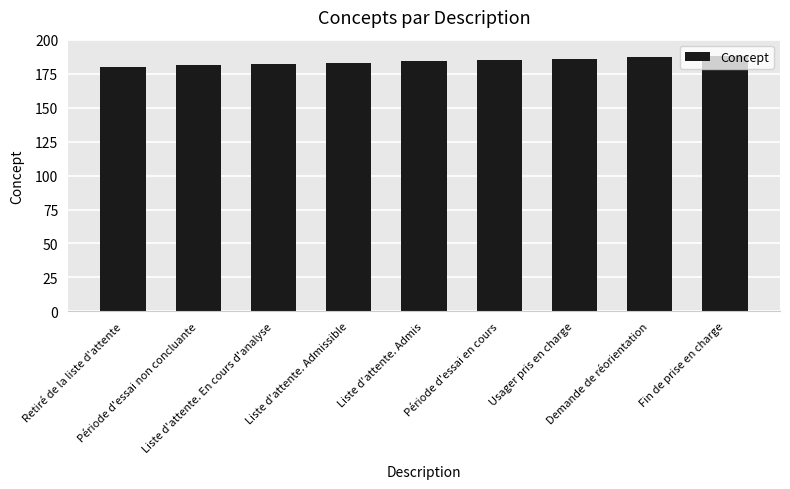

What is the label of the 2nd bar from the left?

Période d'essai non concluante